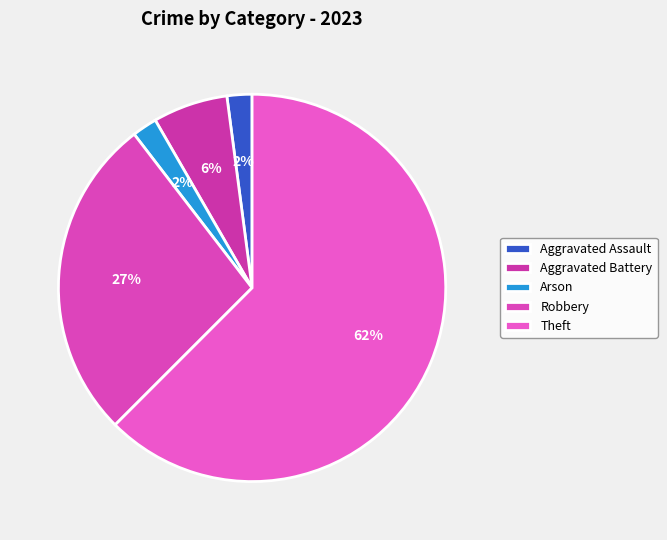

Does Aggravated Assault account for over 50% of the chart?

No